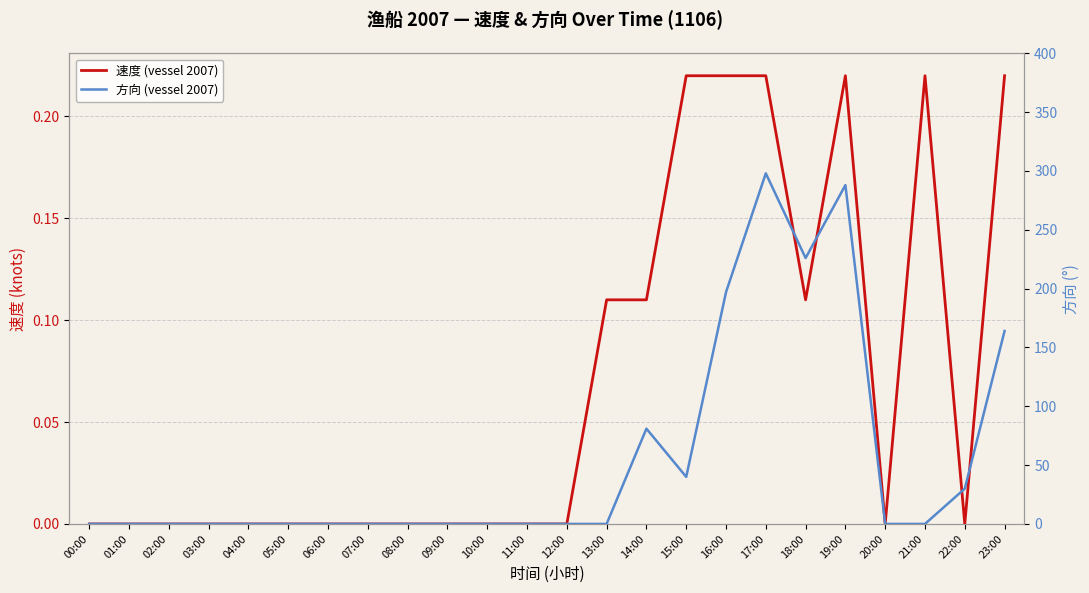

Is the value of 方向 (vessel 2007) at 14:00 greater than the value of 速度 (vessel 2007) at 02:00?

Yes